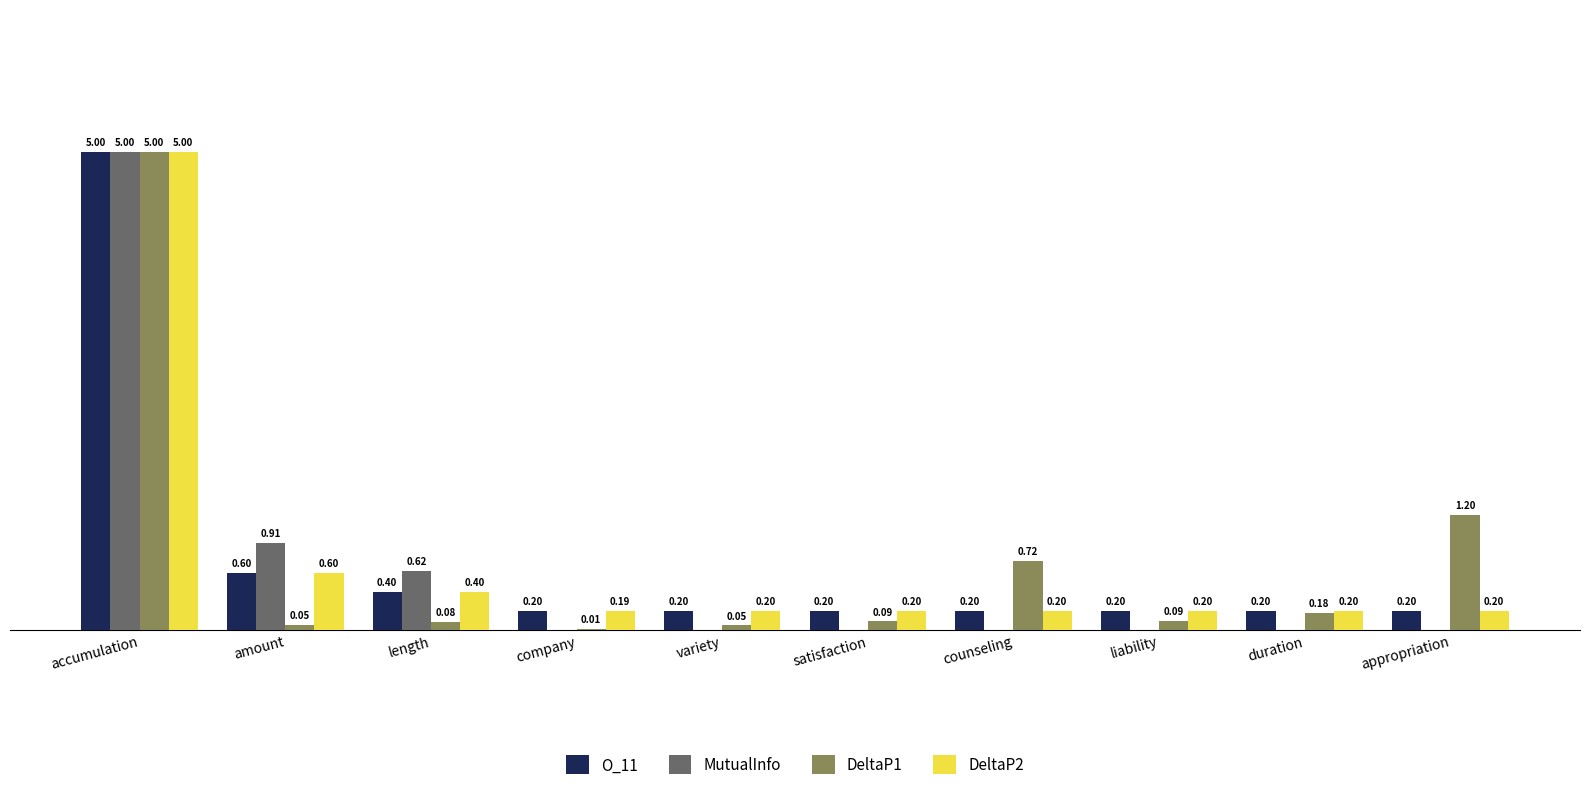

Between duration and appropriation, which series saw the biggest shift?

DeltaP1